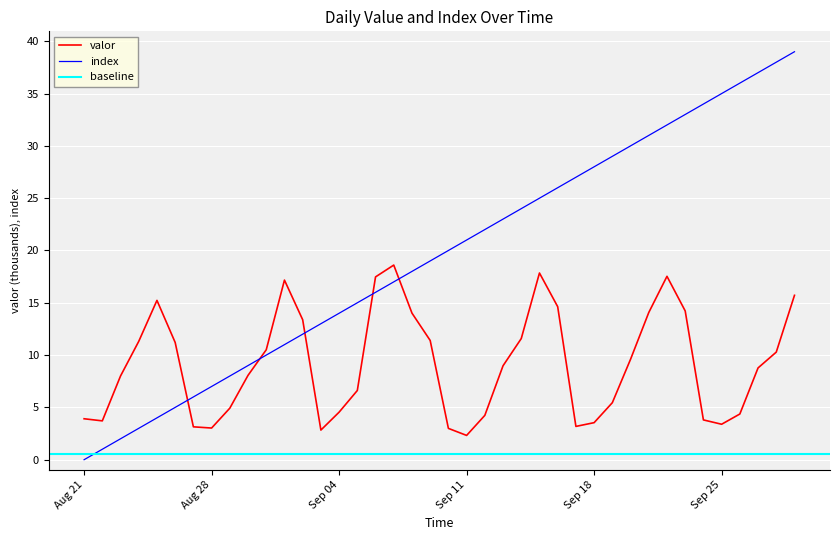

Which category has the lowest value in the index series?

Aug 21